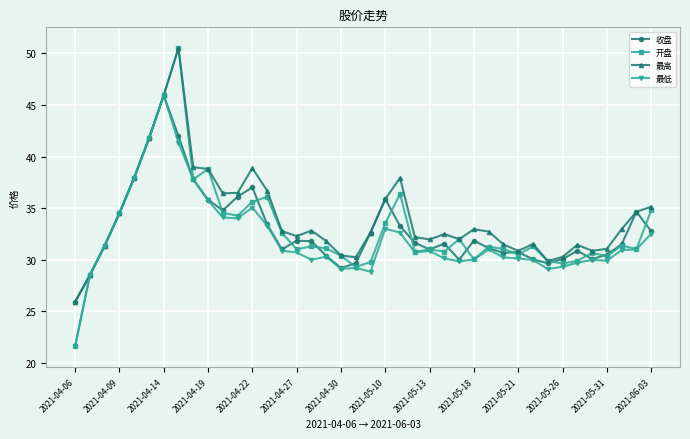

True or false: 最低 has more than 0 points higher than both neighbors.

True